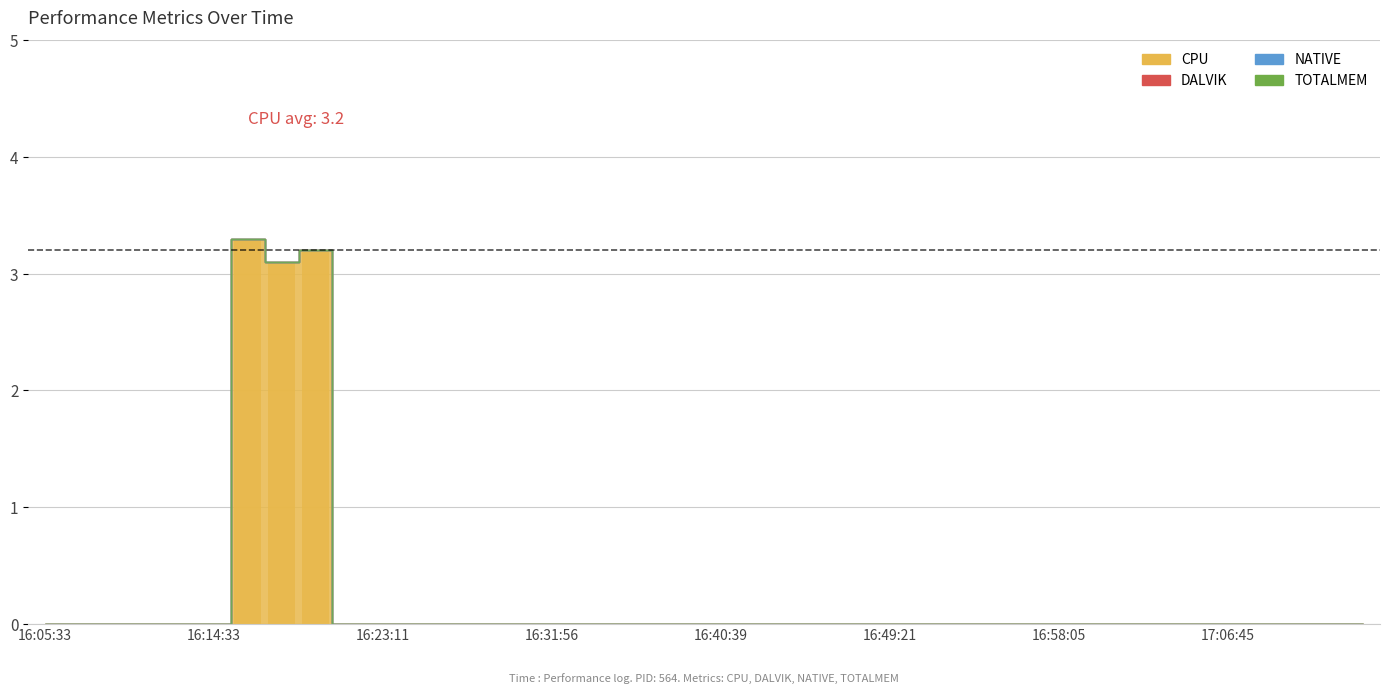

What is the maximum value shown in the chart?

3.3